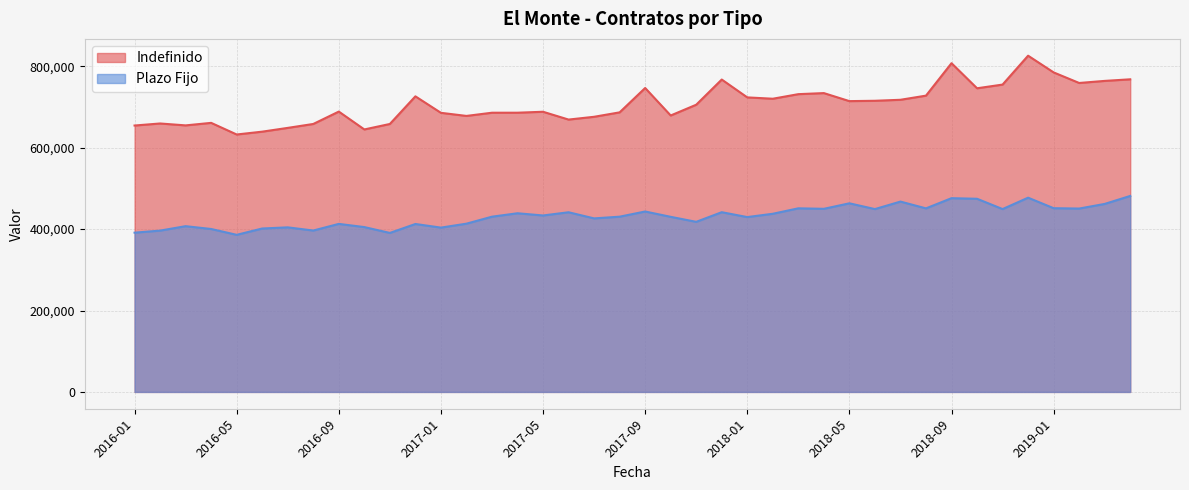

At how many categories does at least one series exceed 805990?

2